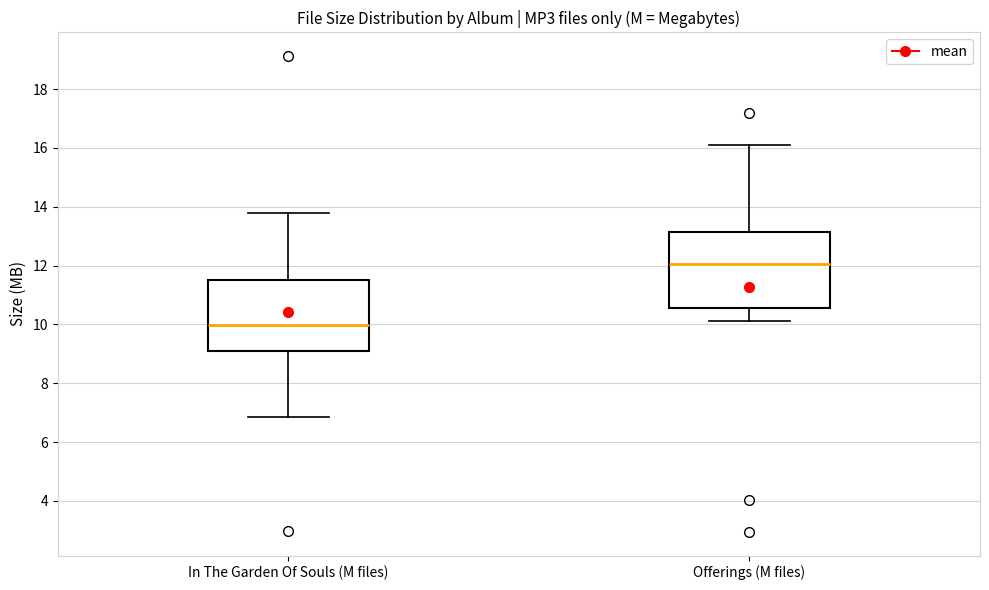

Reading left to right, read every box against the y-axis: the position of its median line, the range the box covers, and the ends of its whiskers. The values are not printed on the chart, so give them approximately, as read against the axis.

In The Garden Of Souls (M files): median 10.0, box 9.0 to 11.4, whiskers 6.8 to 13.8
Offerings (M files): median 12.0, box 10.6 to 13.2, whiskers 10.2 to 16.2